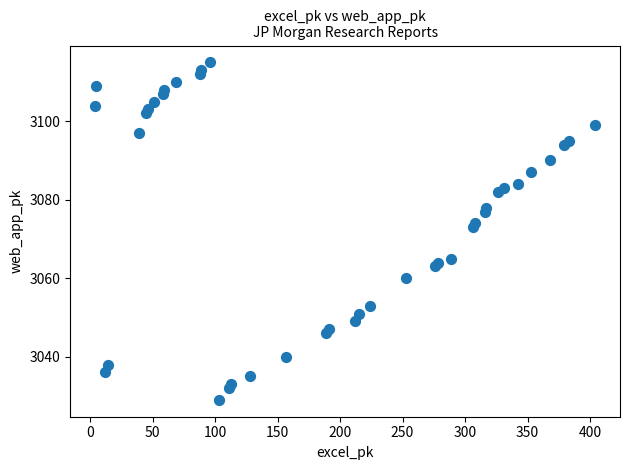

What is the range of Y values (max minus min)?

86